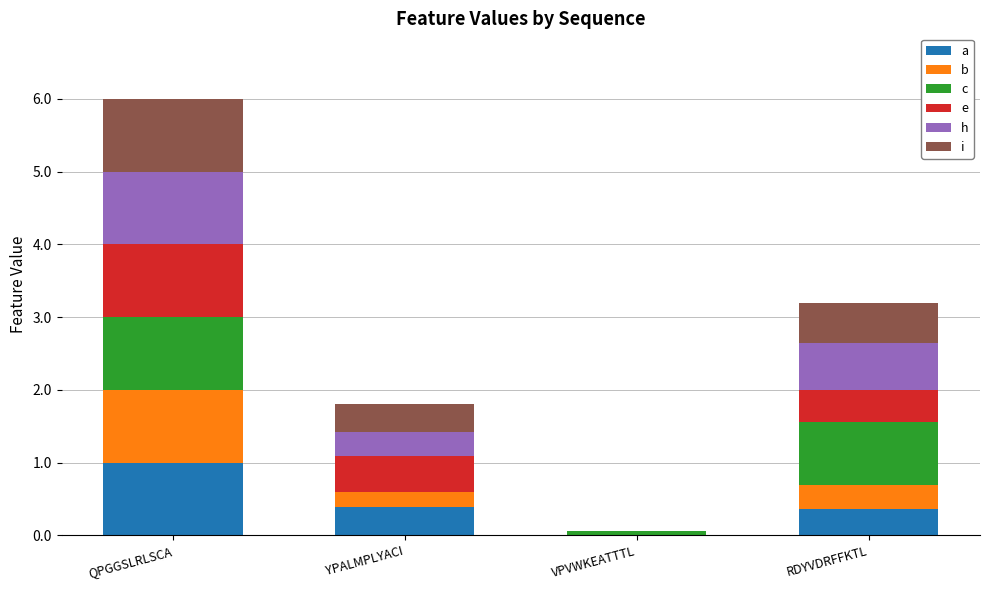

At which category is the sum across all series the highest?

QPGGSLRLSCA